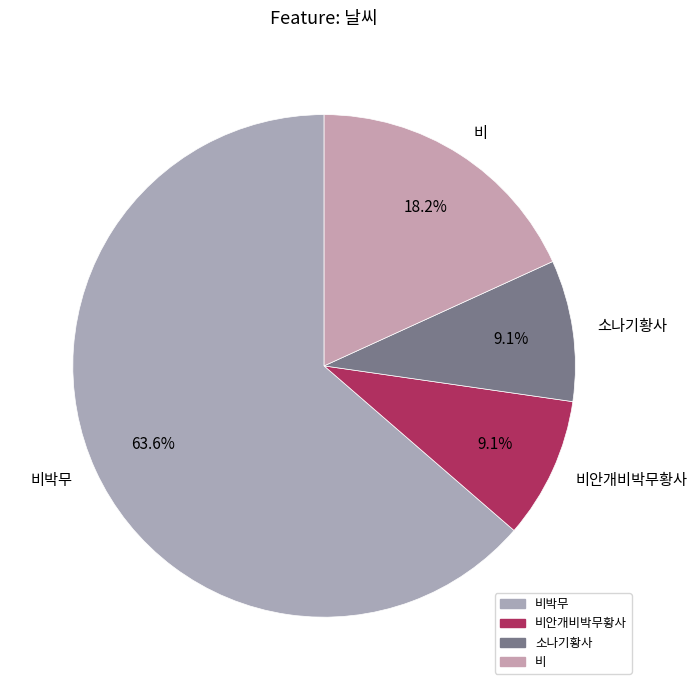

How many slices are in this pie chart?

4